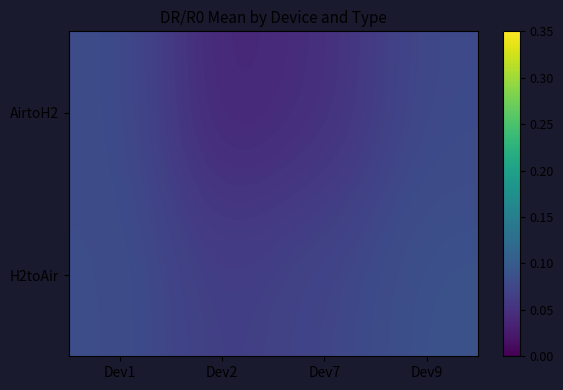

At how many categories does at least one series exceed 0?

4